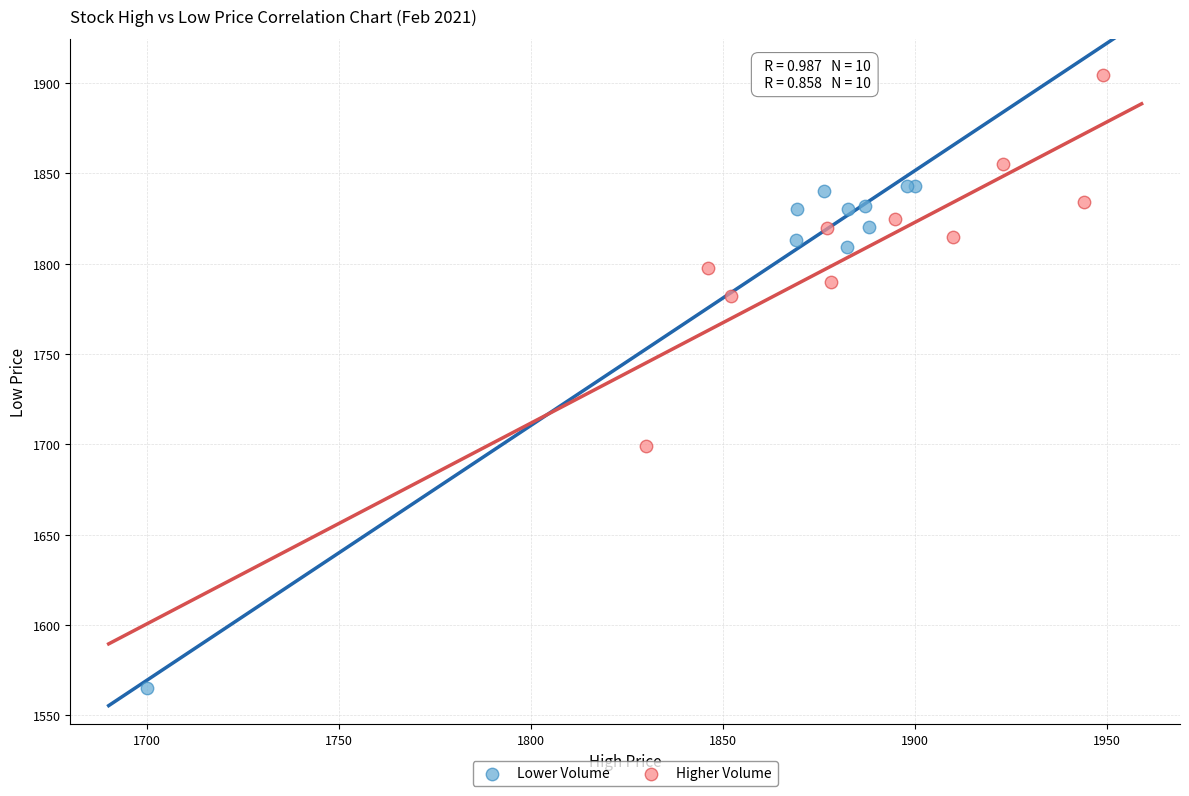

What are all the series names shown in the legend?

Lower Volume, Higher Volume